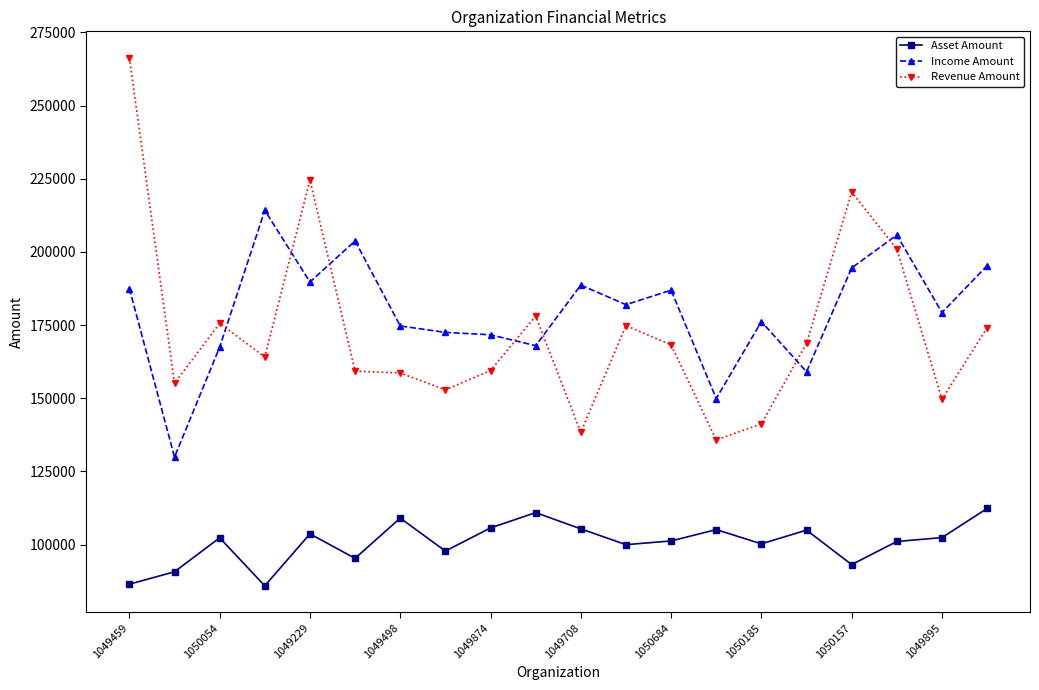

True or false: Revenue Amount has more than 2 interior local peaks.

True